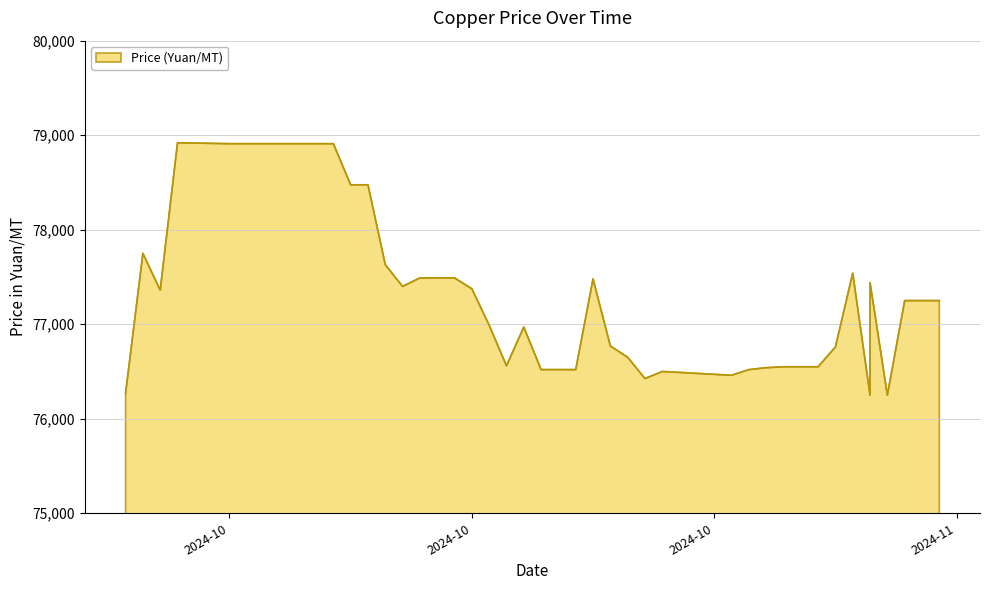

What is the change in value from 2024-10-31 to 2024-10-09?

+1955